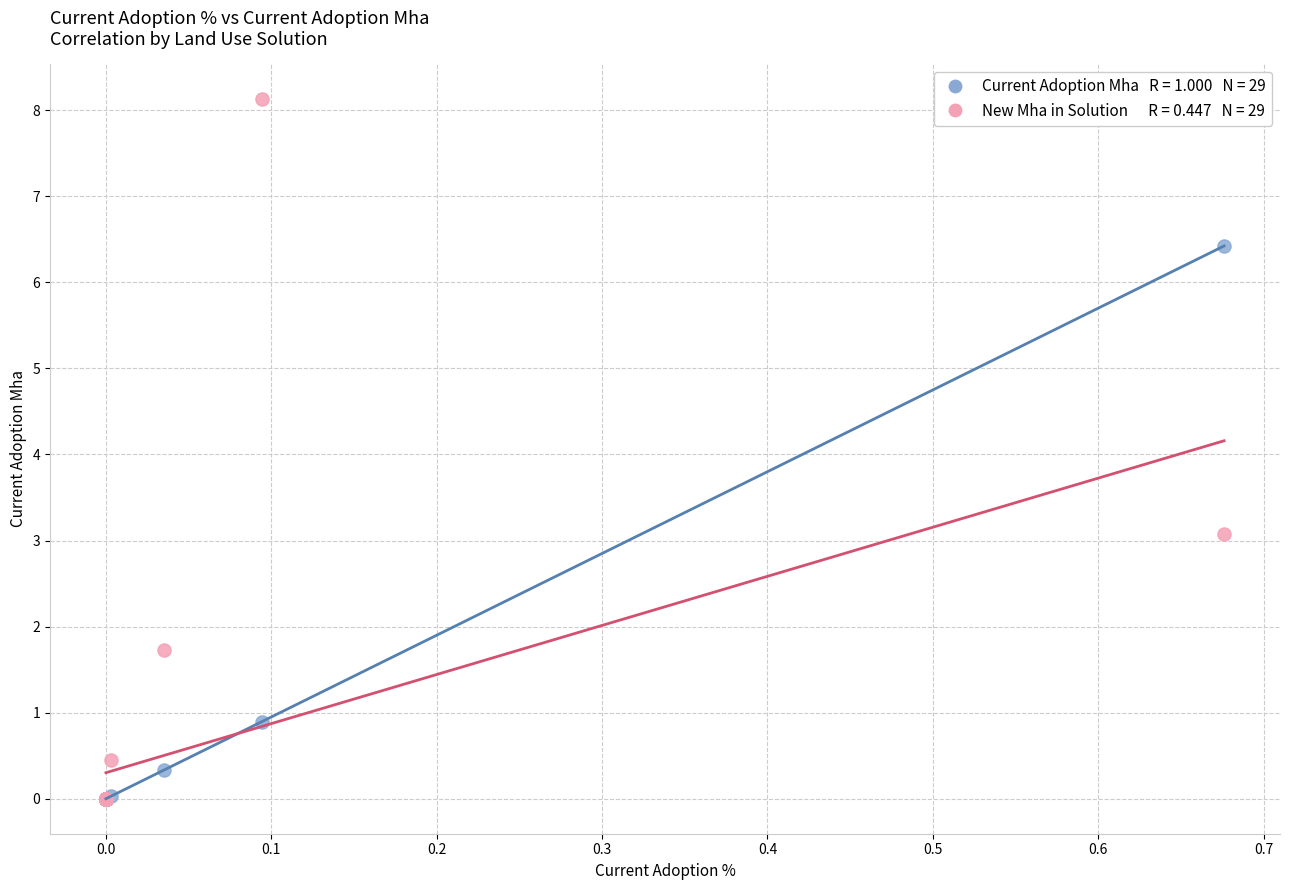

Across all series, what Y value is closest to 4?

3.1